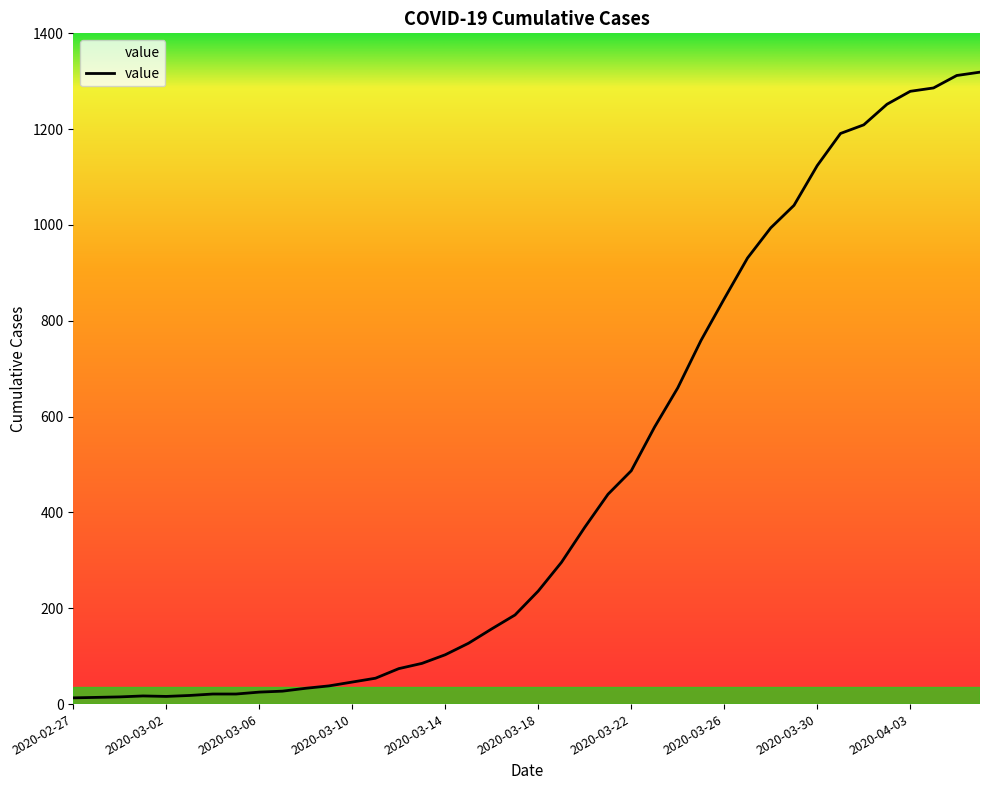

What is the greatest value displayed?

1319